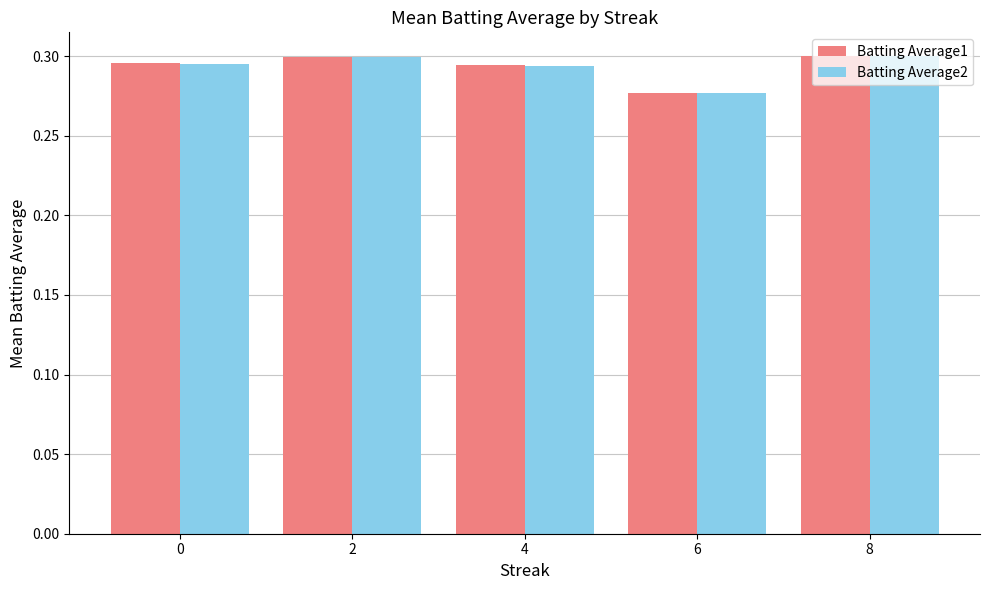

Count the number of data series in this chart.

2